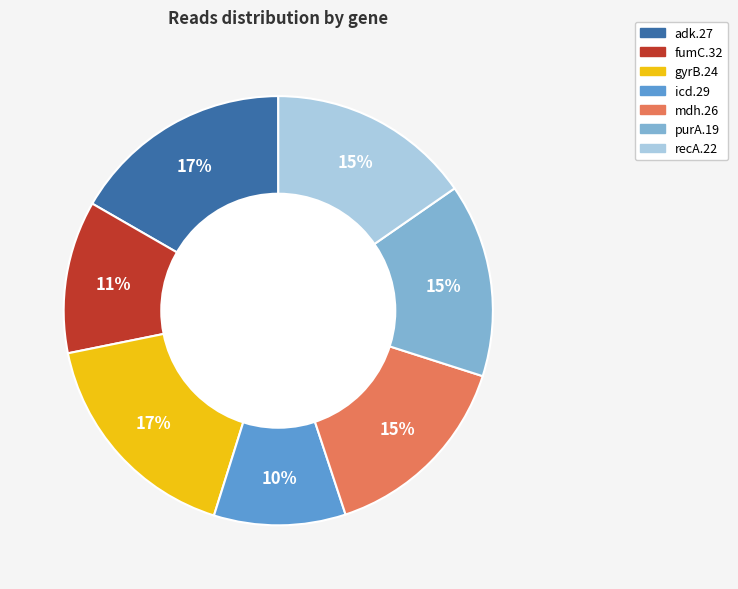

What is the smallest slice in the pie chart?

icd.29